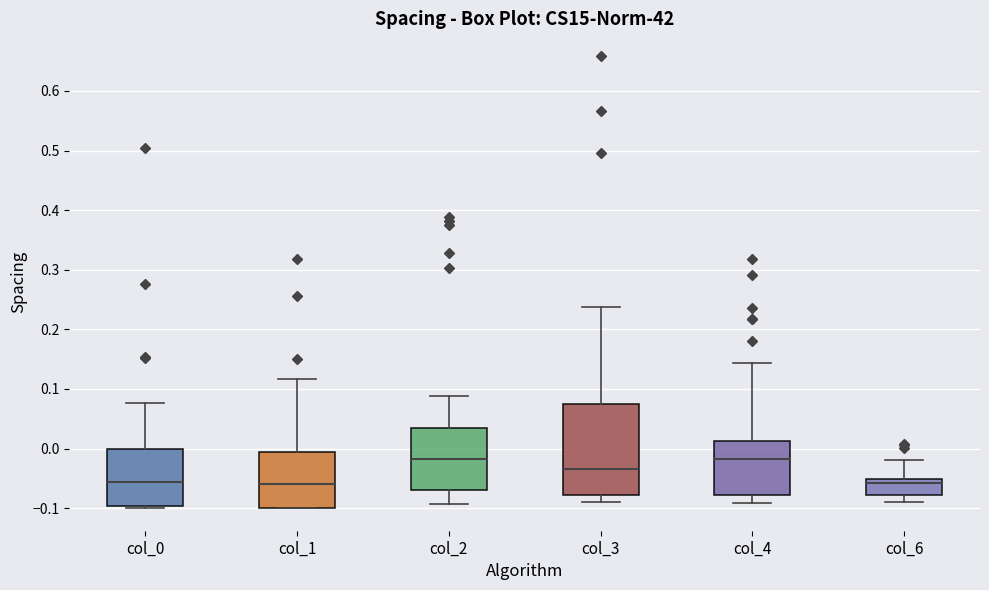

Which box is the tallest, from its lower edge to its upper edge?

col_3